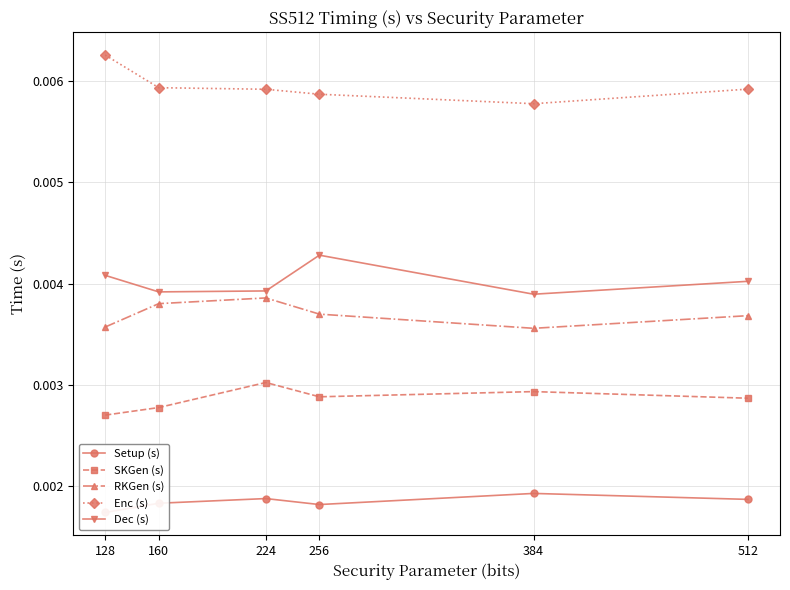

Is the value of RKGen (s) at 512 greater than the value of Dec (s) at 128?

No